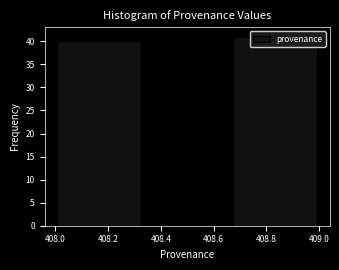

Reading left to right, list every bar in this chart as the range it spans on the x-axis followed by its height. Neither the bar edges nor the heights are printed on the chart, so give them approximately, as read against the axes.

408.00 to 408.34: 40
408.34 to 408.66: 0
408.66 to 409.00: 41